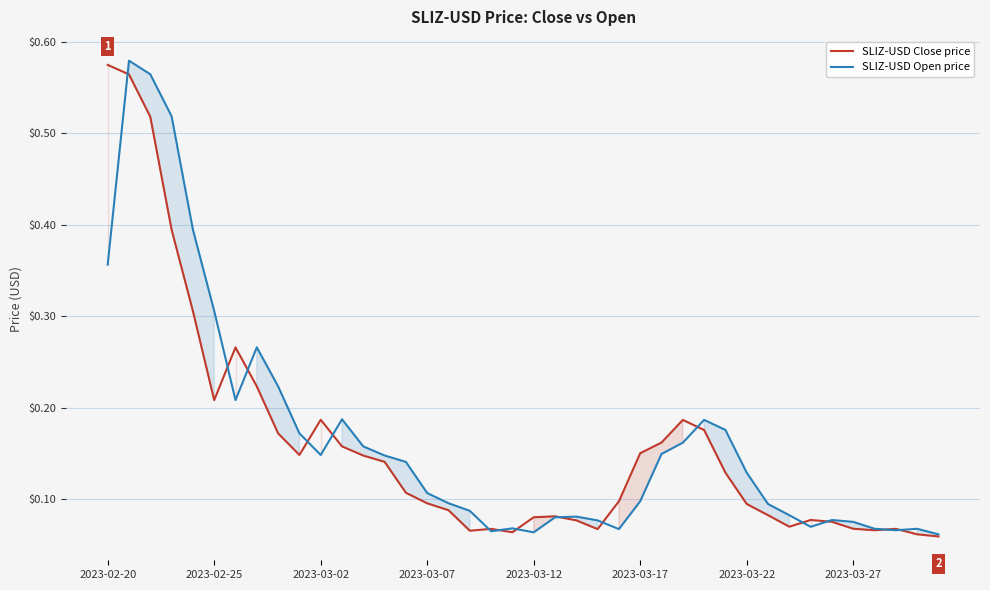

What is the lowest value of the SLIZ-USD Close price series?

0.1